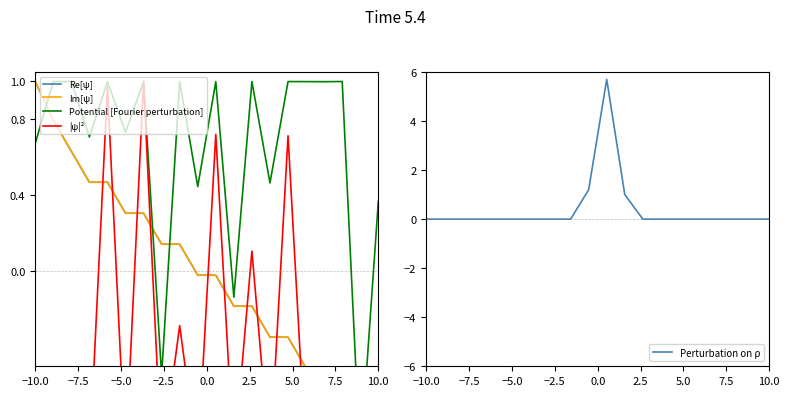

The value of Perturbation on ρ at −10.0 is 0.0. True or false?

True